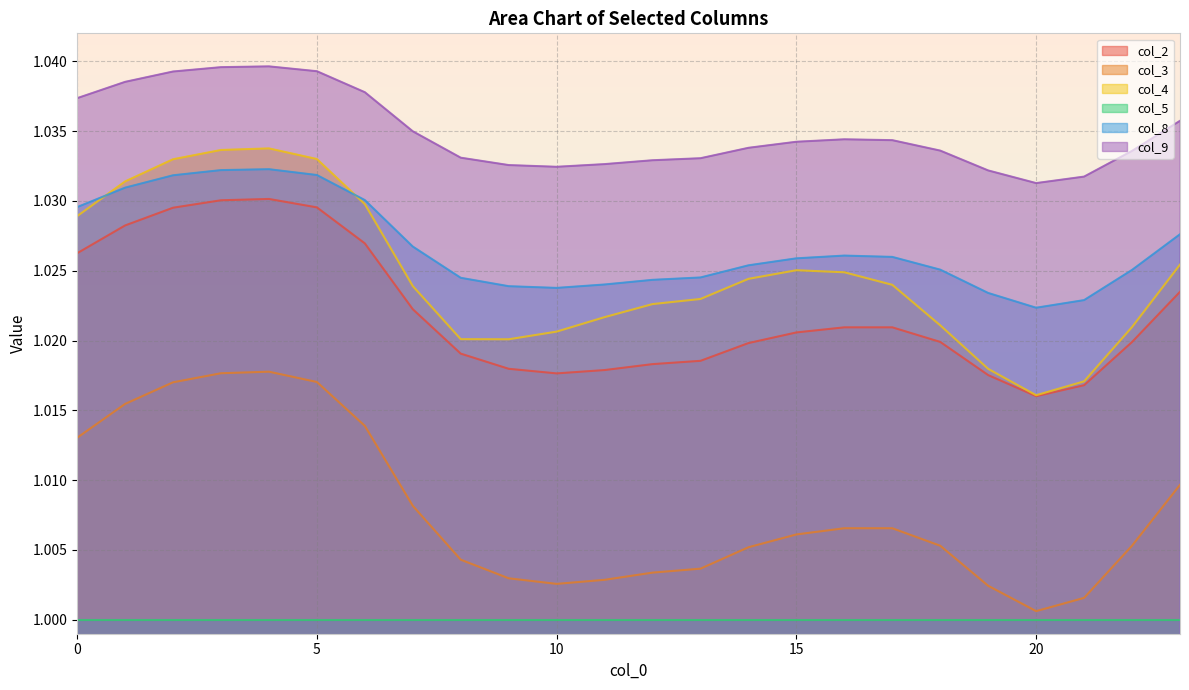

True or false: col_8 and col_3 intersect in this chart.

False